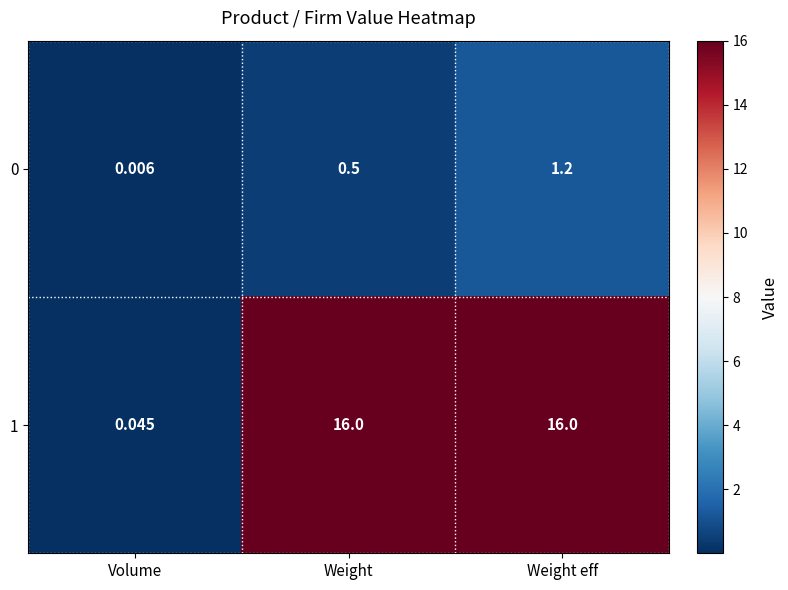

At which category is the sum across all series the highest?

Weight eff